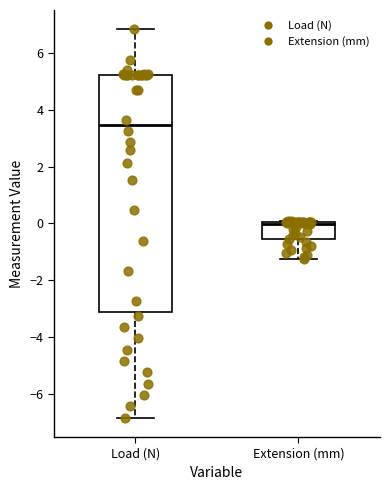

Where is the lower edge of the box for Extension (mm) on the y-axis? The values are not printed on the chart, so give them approximately, as read against the axis.

-0.6